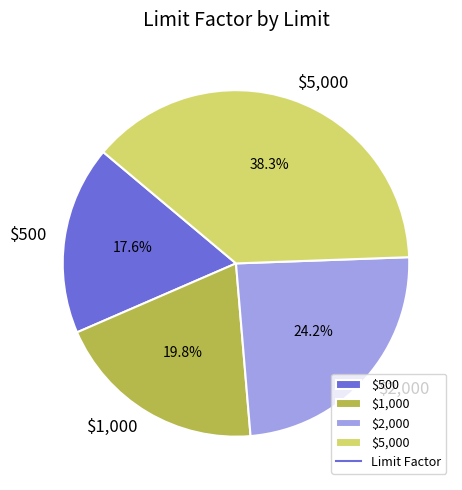

Is it true that $2,000 is 33% of the pie?

False